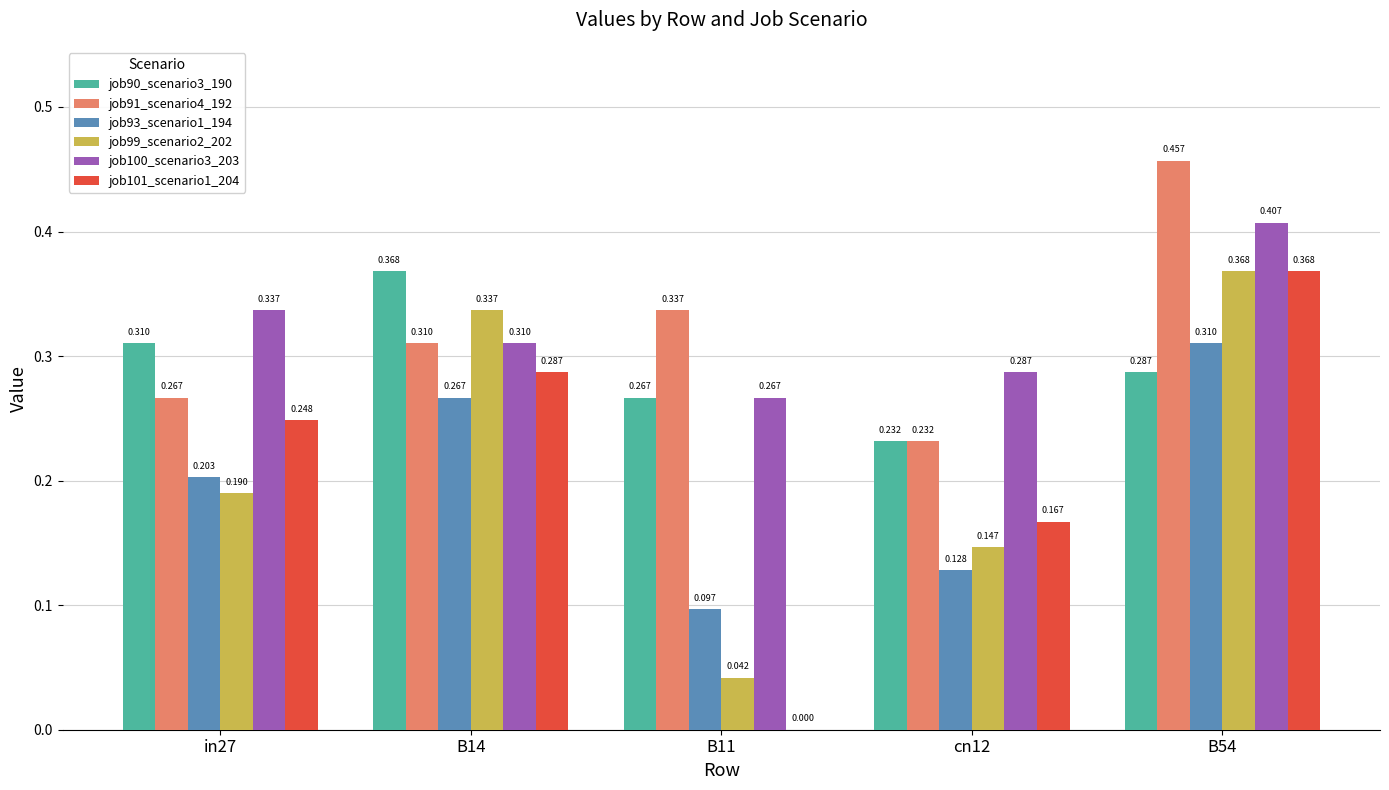

What position from the left is cn12?

4